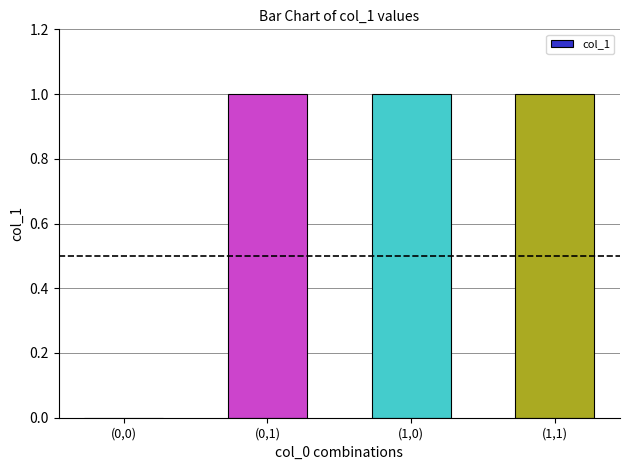

True or false: the data shows 0 at (1,1).

False